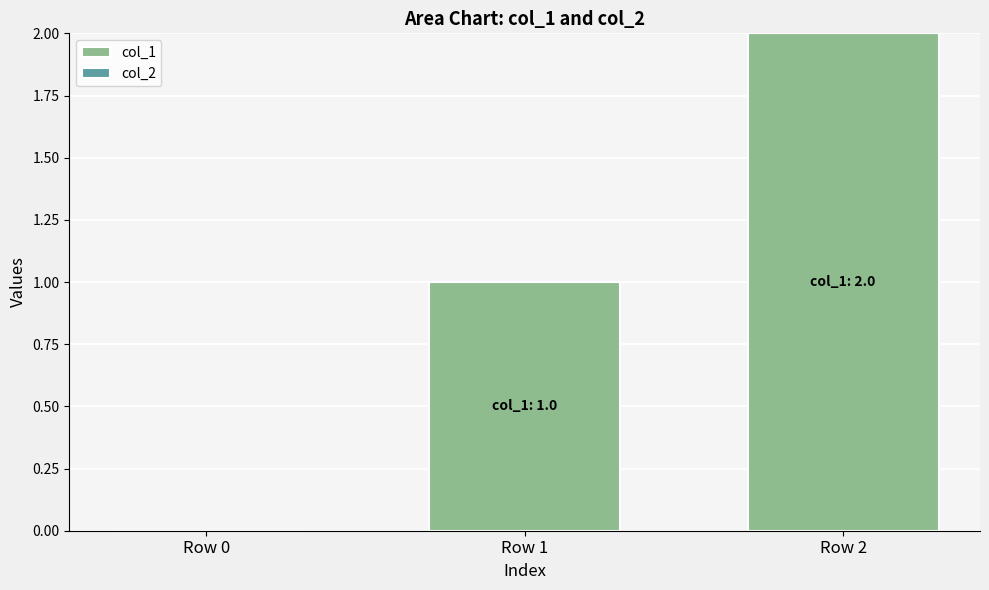

At which category does the chart reach its peak across all series?

Row 2